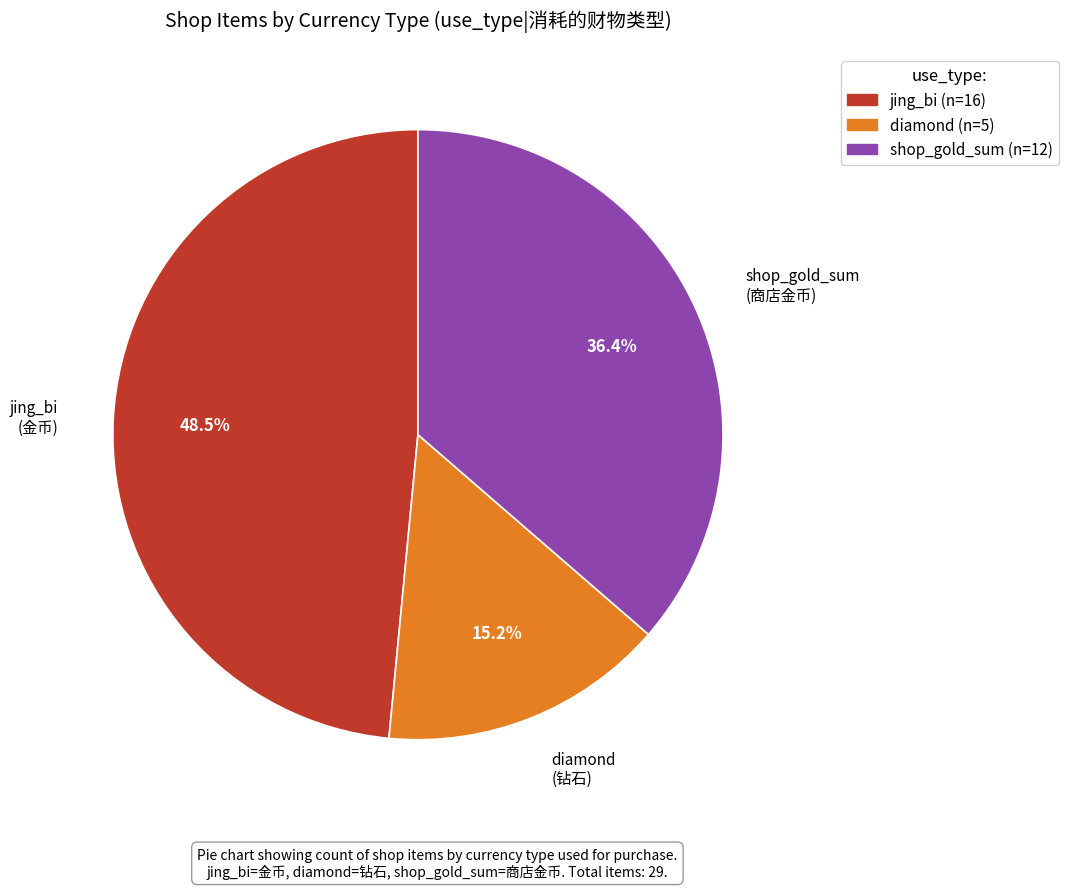

Approximately how many times larger is the value at diamond compared to shop_gold_sum?

0.4